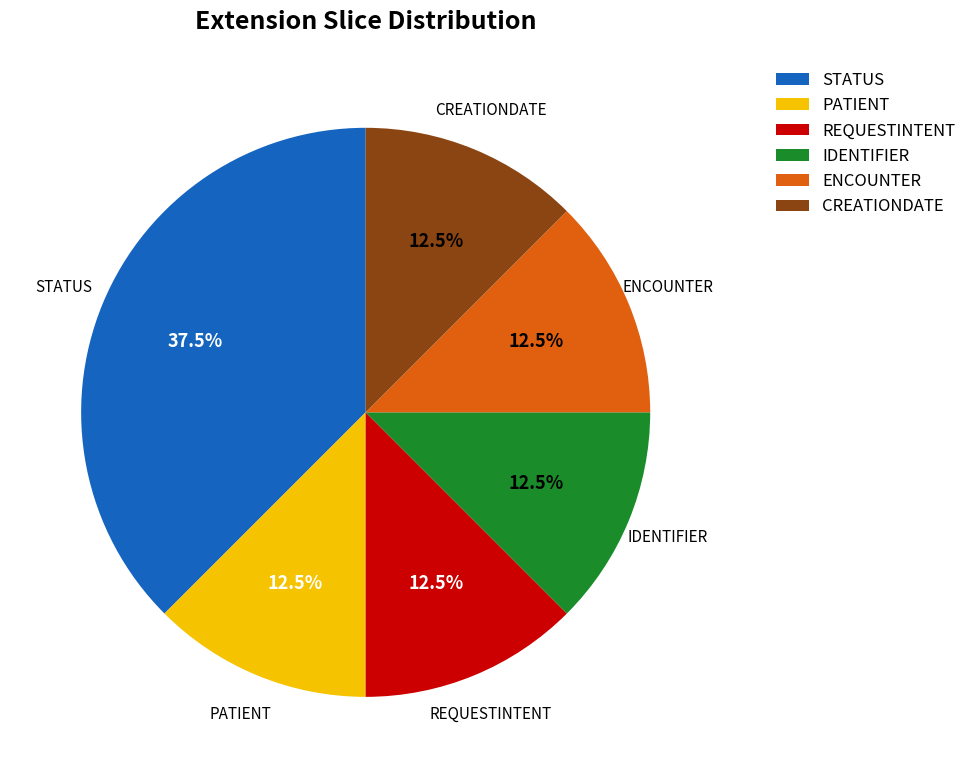

Count the number of slices in the pie.

6